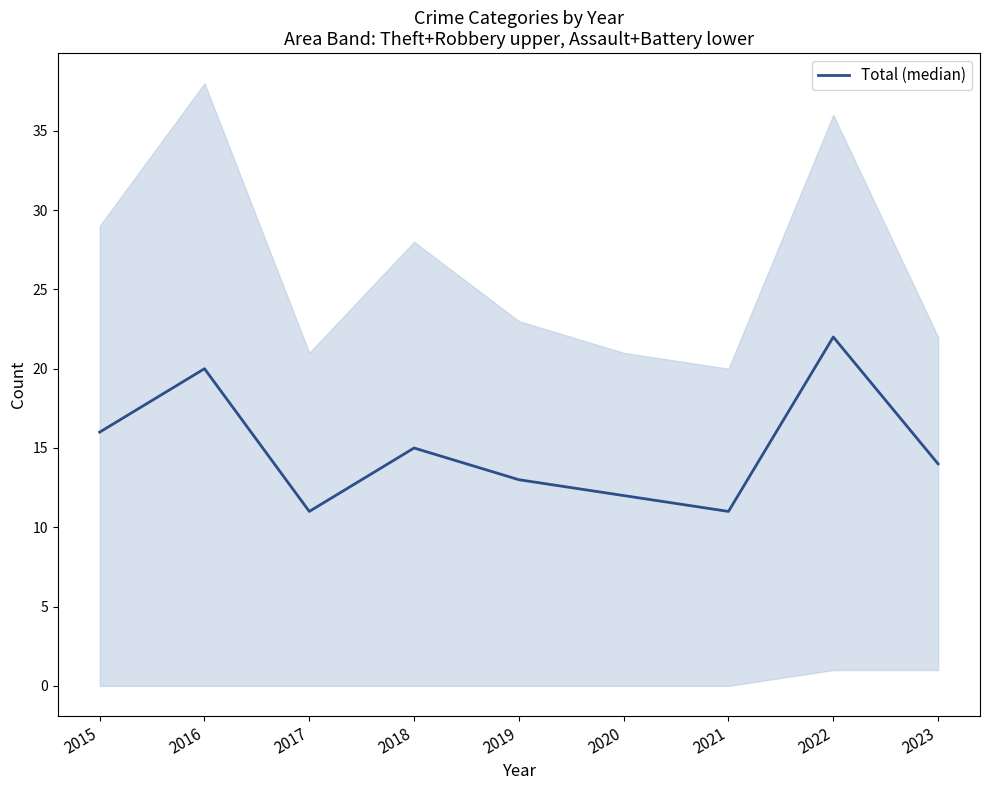

What is the maximum value shown in the chart?

22